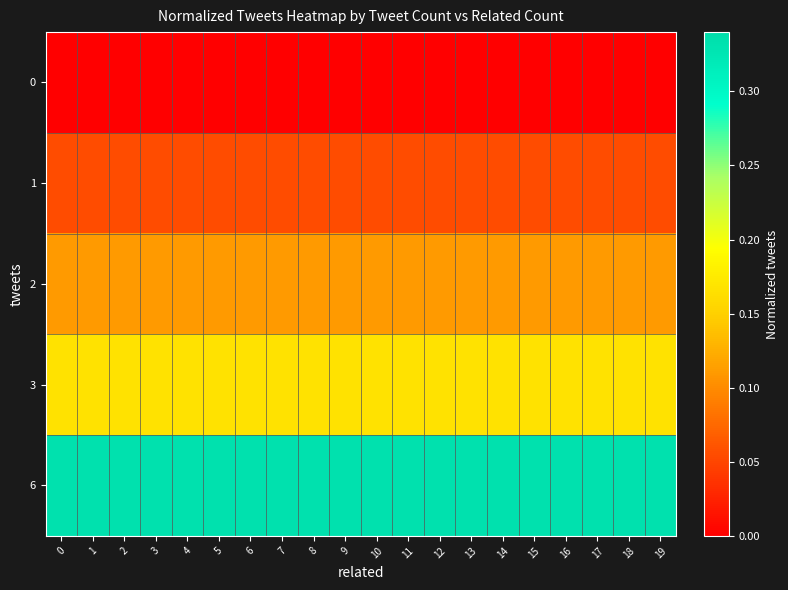

Between 12 and 6, which is larger?

12